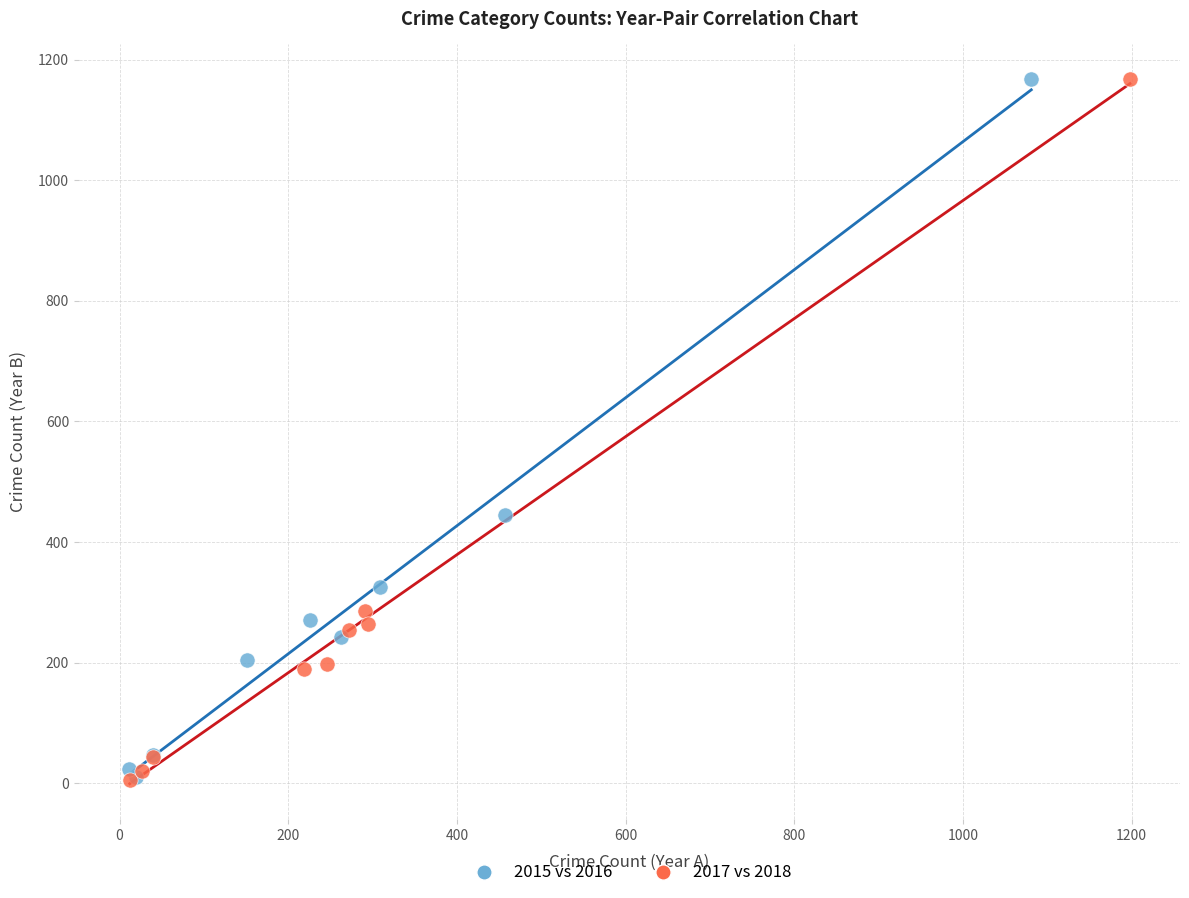

Which series has the largest Y range (max minus min)?

2017 vs 2018